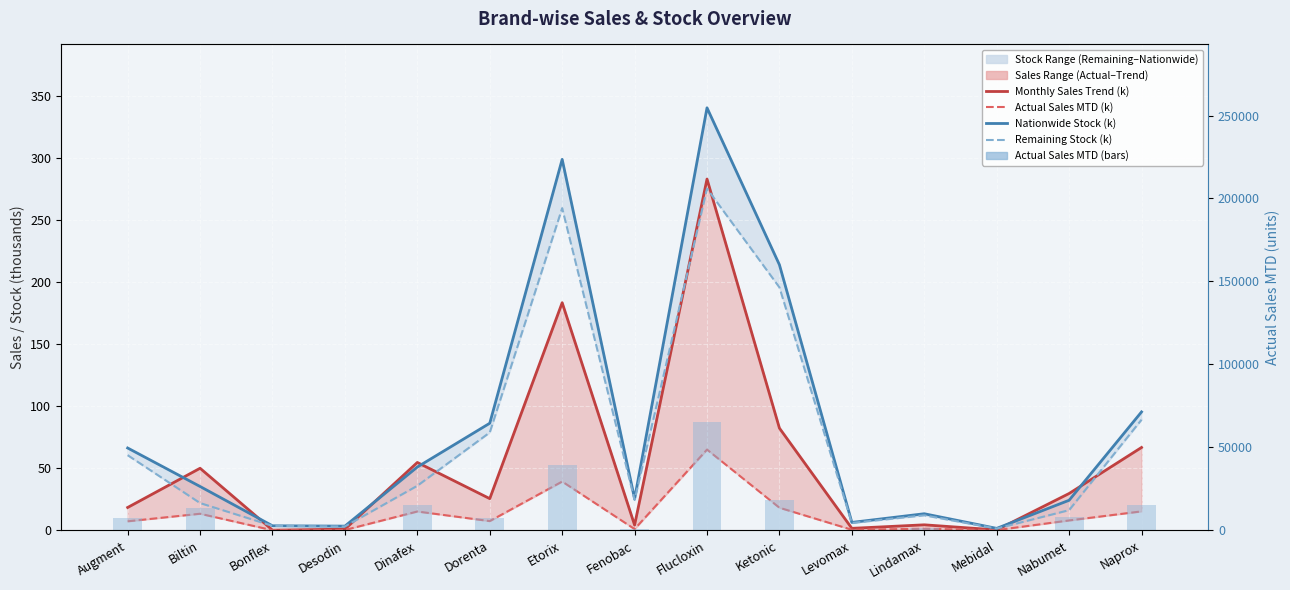

What is the label of the 3rd bar from the left?

Bonflex